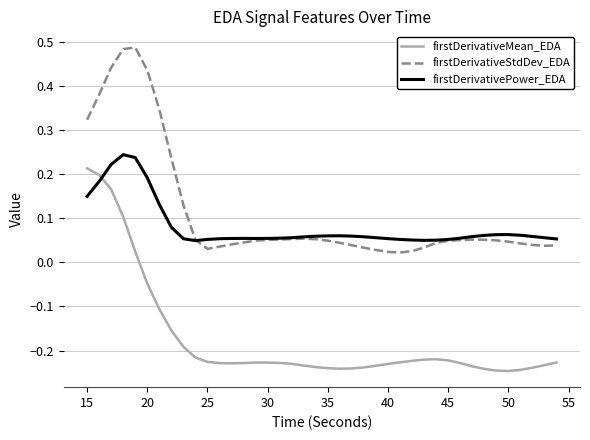

Which series has the largest total across all categories?

firstDerivativeStdDev_EDA